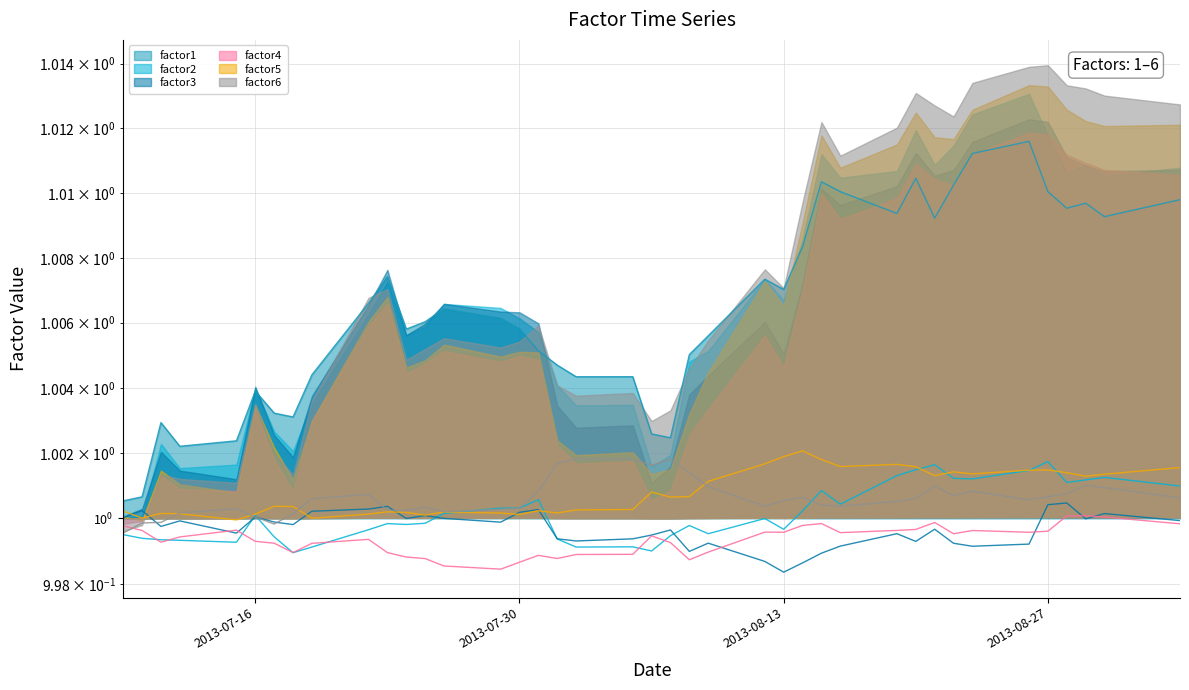

Reading right to left, what are all the values shown in this chart?

factor1: 1.0	1.0	1.0	1.0	1.0	1.0	1.0	1.0	1.0	1.0	1.0	1.0	1.0	1.0	1.0	1.0	1.0	1.0	1.0	1.0	1.0	1.0	1.0	1.0	1.0	1.0	1.0	1.0	1.0	1.0	1.0	1.0	1.0	1.0	1.0	1.0	1.0	1.0	1.0	1.0
factor2: 1.0	1.0	1.0	1.0	1.0	1.0	1.0	1.0	1.0	1.0	1.0	1.0	1.0	1.0	1.0	1.0	1.0	1.0	1.0	1.0	1.0	1.0	1.0	1.0	1.0	1.0	1.0	1.0	1.0	1.0	1.0	1.0	1.0	1.0	1.0	1.0	1.0	1.0	1.0	1.0
factor3: 1.0	1.0	1.0	1.0	1.0	1.0	1.0	1.0	1.0	1.0	1.0	1.0	1.0	1.0	1.0	1.0	1.0	1.0	1.0	1.0	1.0	1.0	1.0	1.0	1.0	1.0	1.0	1.0	1.0	1.0	1.0	1.0	1.0	1.0	1.0	1.0	1.0	1.0	1.0	1.0
factor4: 1.0	1.0	1.0	1.0	1.0	1.0	1.0	1.0	1.0	1.0	1.0	1.0	1.0	1.0	1.0	1.0	1.0	1.0	1.0	1.0	1.0	1.0	1.0	1.0	1.0	1.0	1.0	1.0	1.0	1.0	1.0	1.0	1.0	1.0	1.0	1.0	1.0	1.0	1.0	1.0
factor5: 1.0	1.0	1.0	1.0	1.0	1.0	1.0	1.0	1.0	1.0	1.0	1.0	1.0	1.0	1.0	1.0	1.0	1.0	1.0	1.0	1.0	1.0	1.0	1.0	1.0	1.0	1.0	1.0	1.0	1.0	1.0	1.0	1.0	1.0	1.0	1.0	1.0	1.0	1.0	1.0
factor6: 1.0	1.0	1.0	1.0	1.0	1.0	1.0	1.0	1.0	1.0	1.0	1.0	1.0	1.0	1.0	1.0	1.0	1.0	1.0	1.0	1.0	1.0	1.0	1.0	1.0	1.0	1.0	1.0	1.0	1.0	1.0	1.0	1.0	1.0	1.0	1.0	1.0	1.0	1.0	1.0